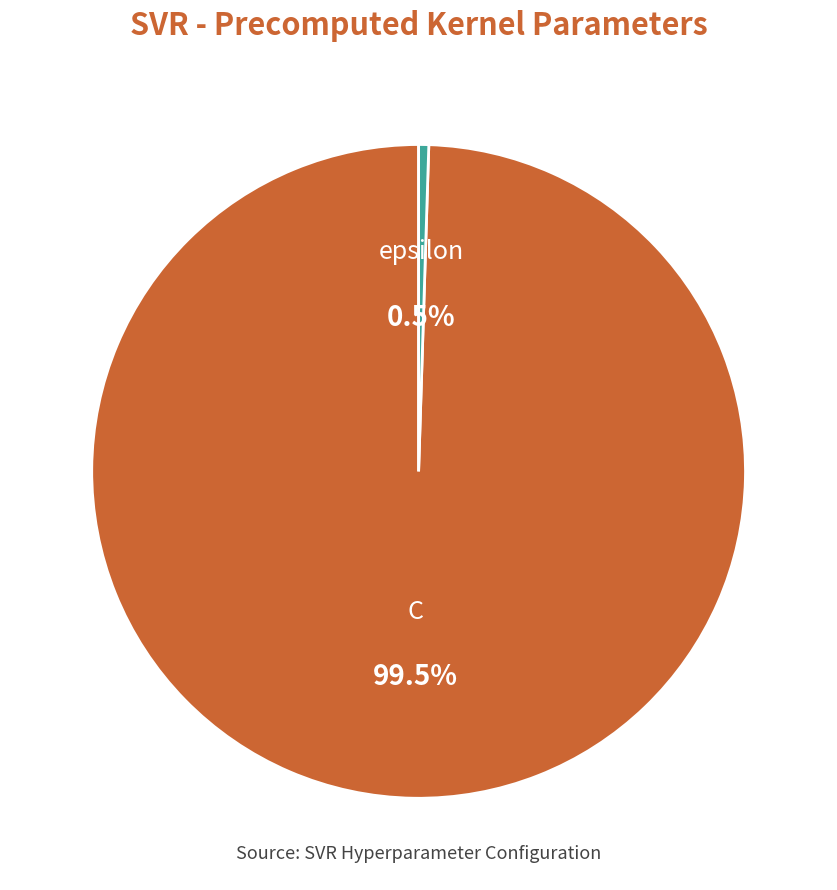

To the nearest percent, what is the difference between the C and epsilon slice percentages?

99%